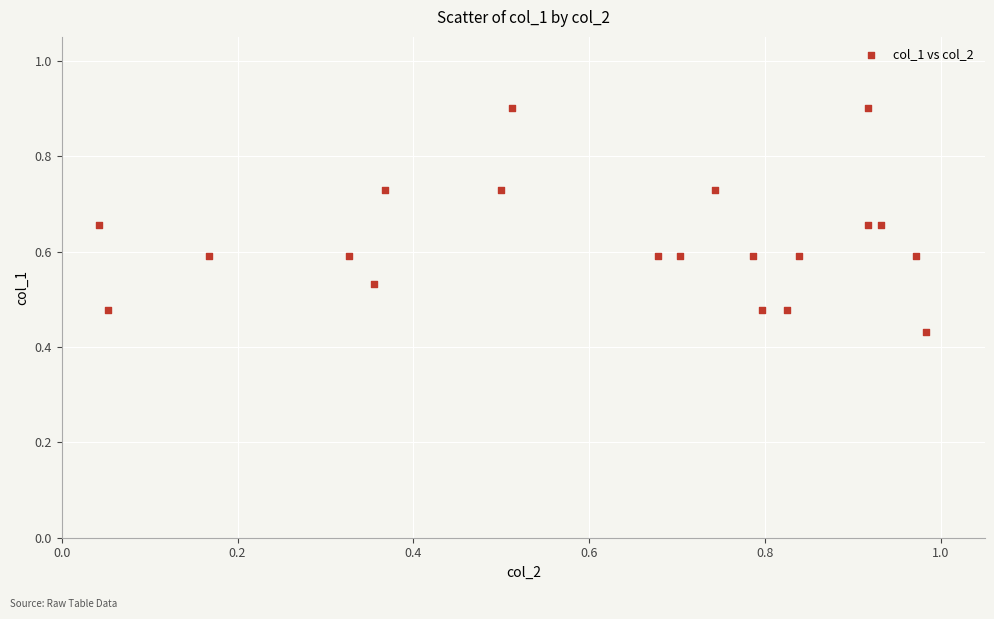

What is the range of X values (max minus min)?

0.9